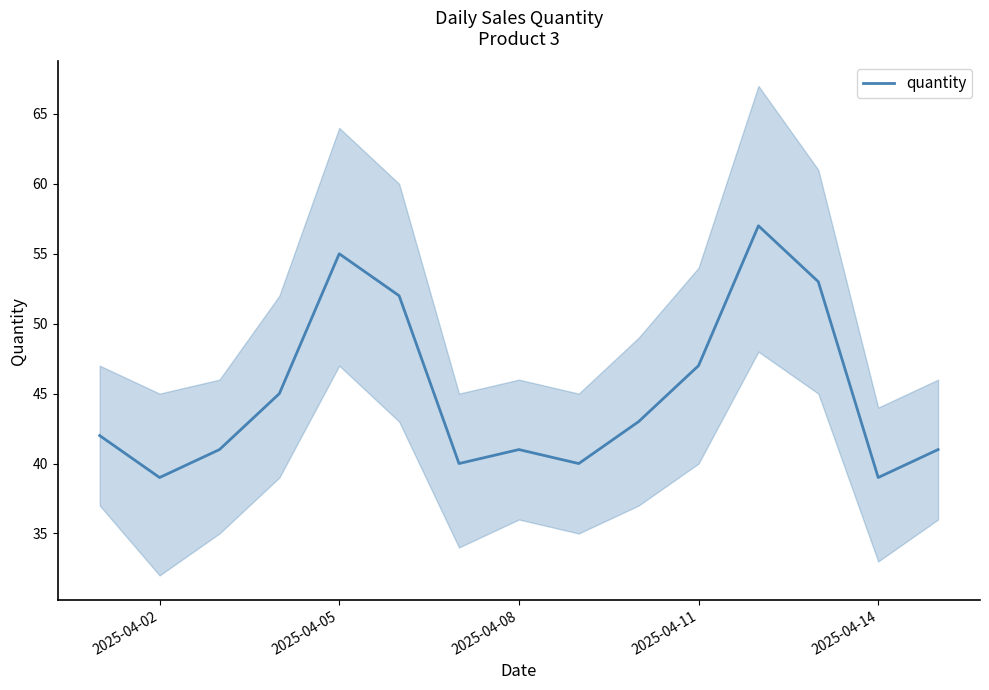

True or false: quantity has a value of 25 at 2025-04-14.

False